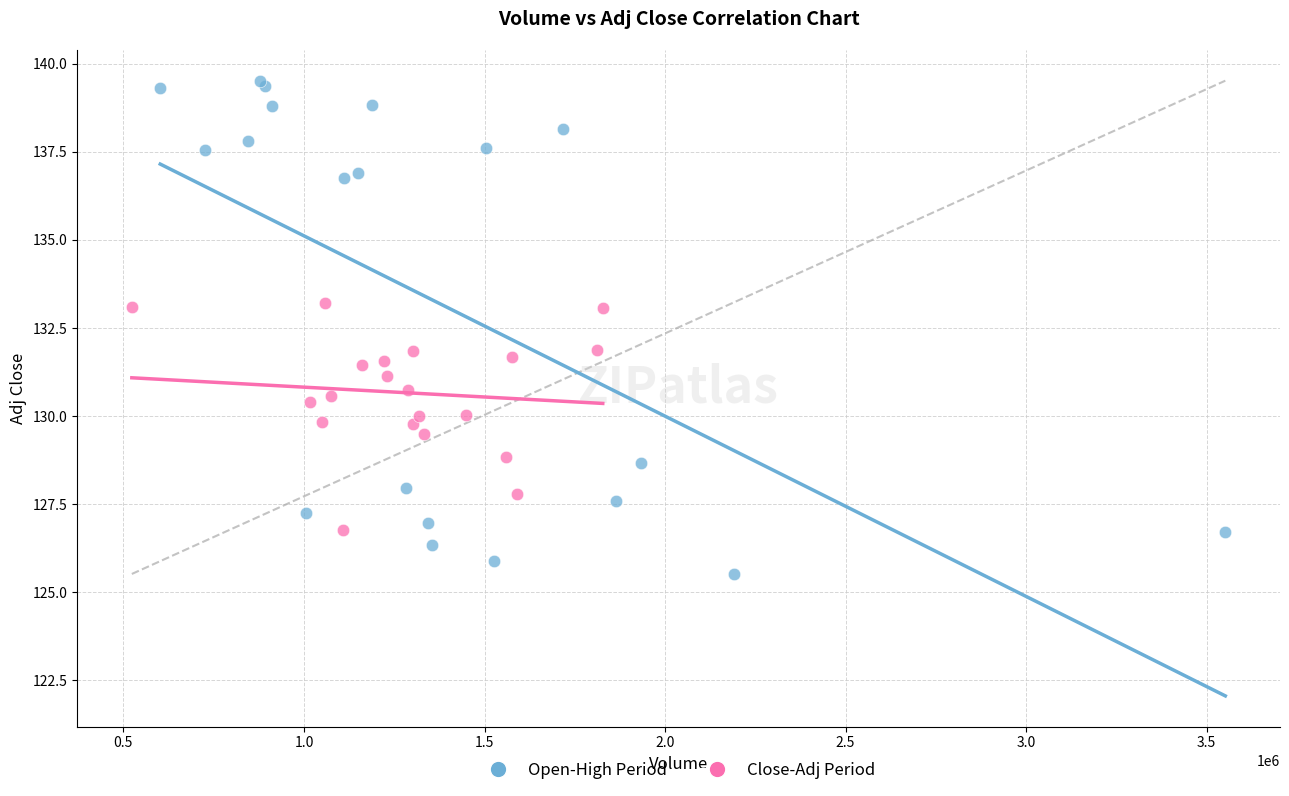

Which series reaches the maximum Y coordinate?

Open-High Period